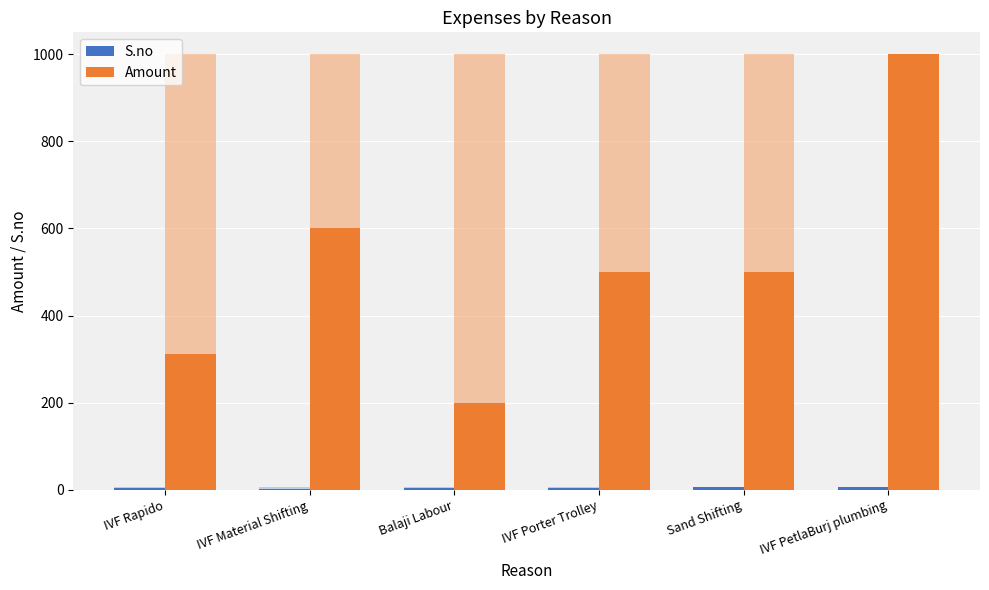

Reading left to right, list all the values displayed in this chart.

S.no: IVF Rapido=4	IVF Material Shifting=2	Balaji Labour=4	IVF Porter Trolley=5	Sand Shifting=6	IVF PetlaBurj plumbing=7
Amount: IVF Rapido=311	IVF Material Shifting=600	Balaji Labour=200	IVF Porter Trolley=500	Sand Shifting=500	IVF PetlaBurj plumbing=1000